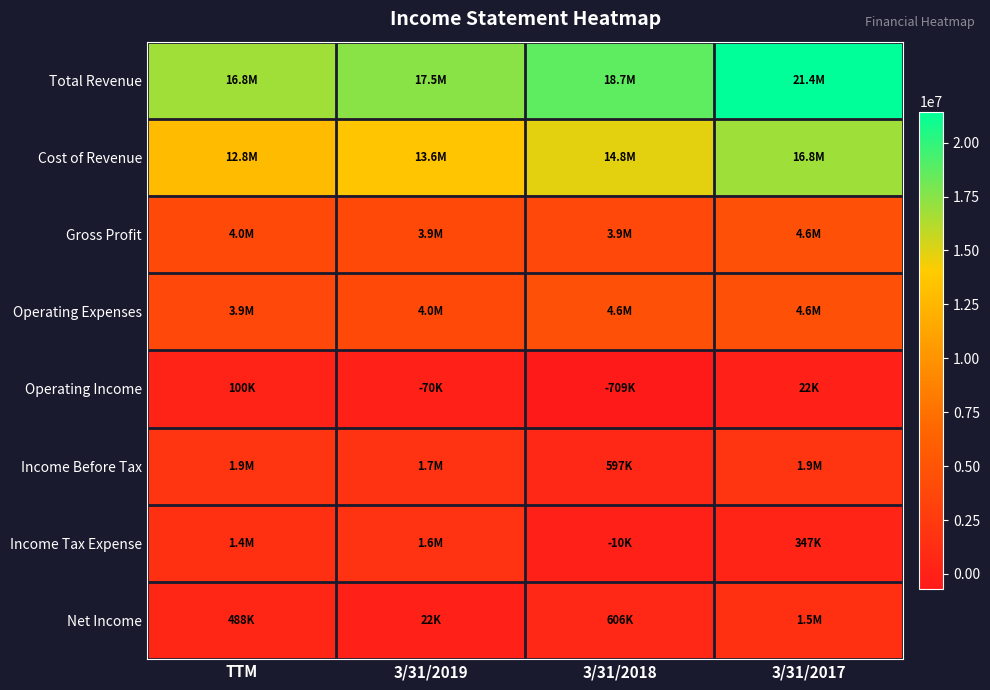

Rank the series by their maximum value, from lowest to highest.

Operating Income, Net Income, Income Tax Expense, Income Before Tax, Operating Expenses, Gross Profit, Cost of Revenue, Total Revenue